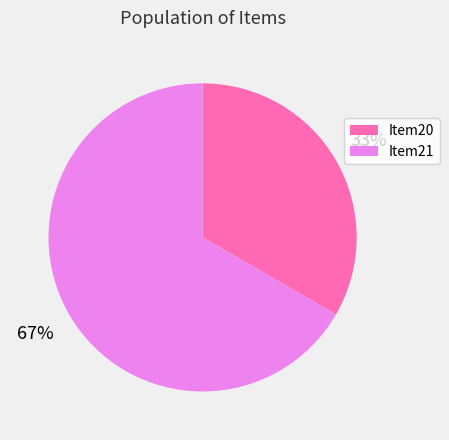

To the nearest percent, what is the combined percentage of Item20 and Item21?

100%